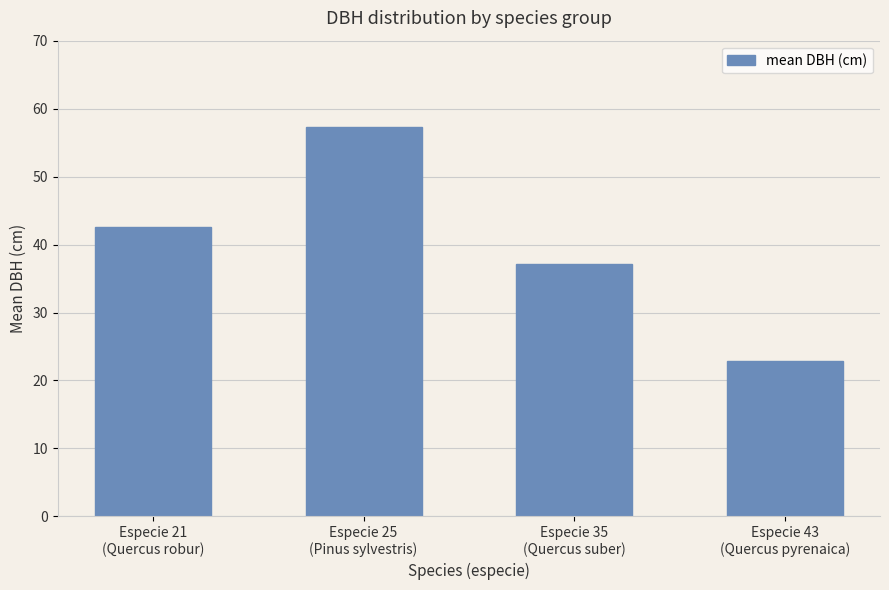

Reading left to right, extract all data points from this chart.

42.6	57.3	37.1	22.9